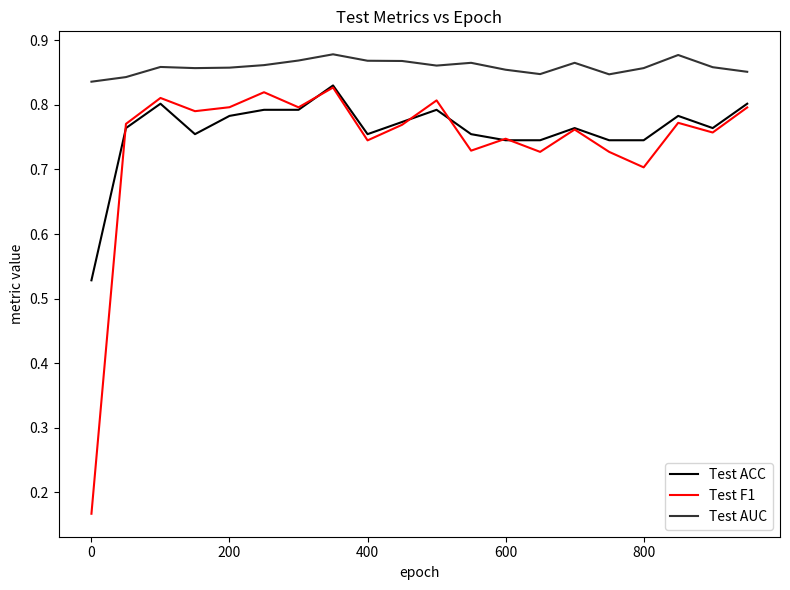

Which series has the largest range (max minus min)?

Test F1